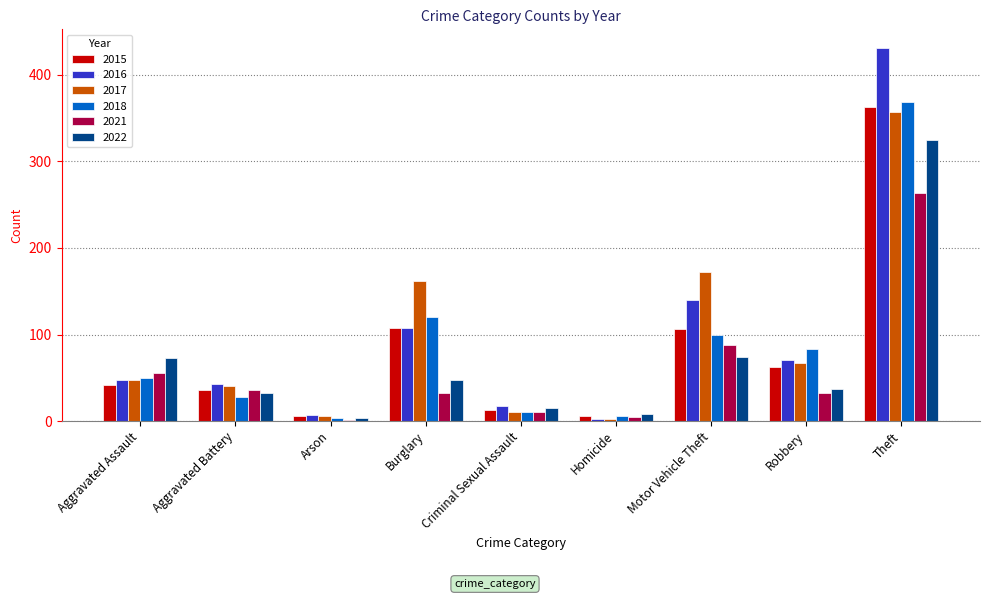

What is the maximum value shown in the chart?

431